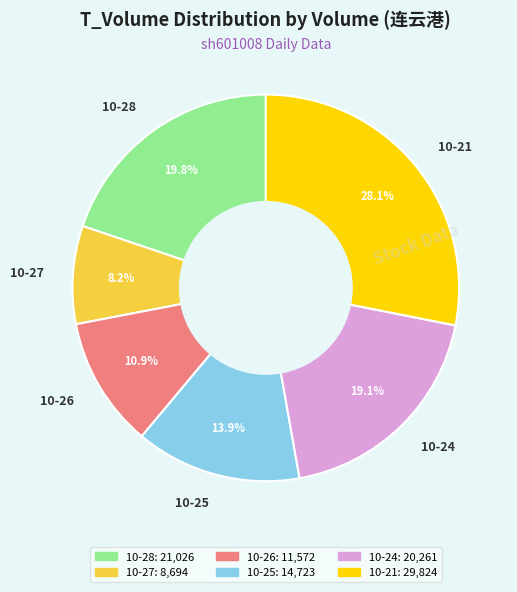

Between 10-28 and 10-27, which is larger?

10-28